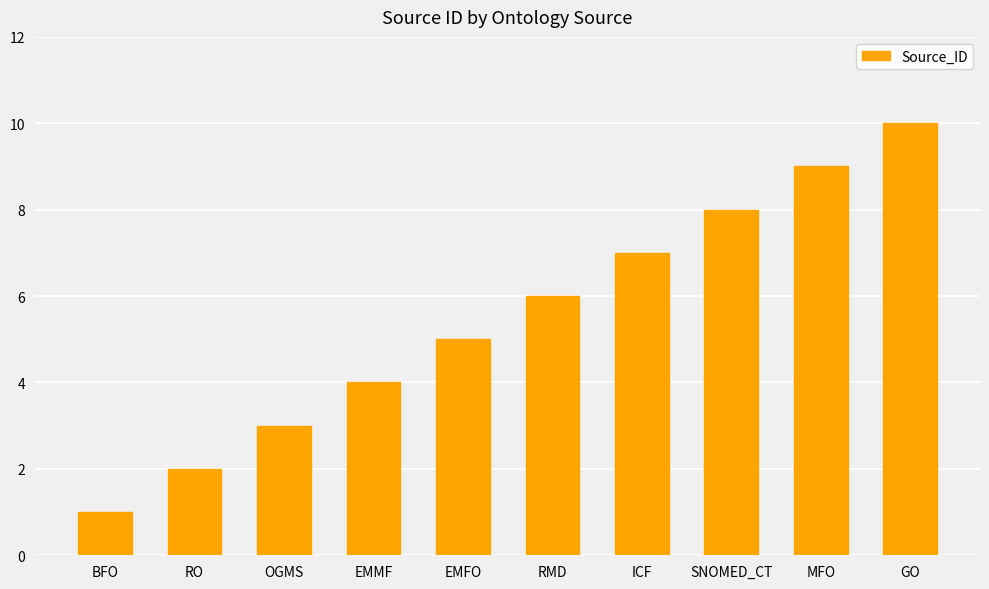

At which category does the chart reach its peak across all series?

GO